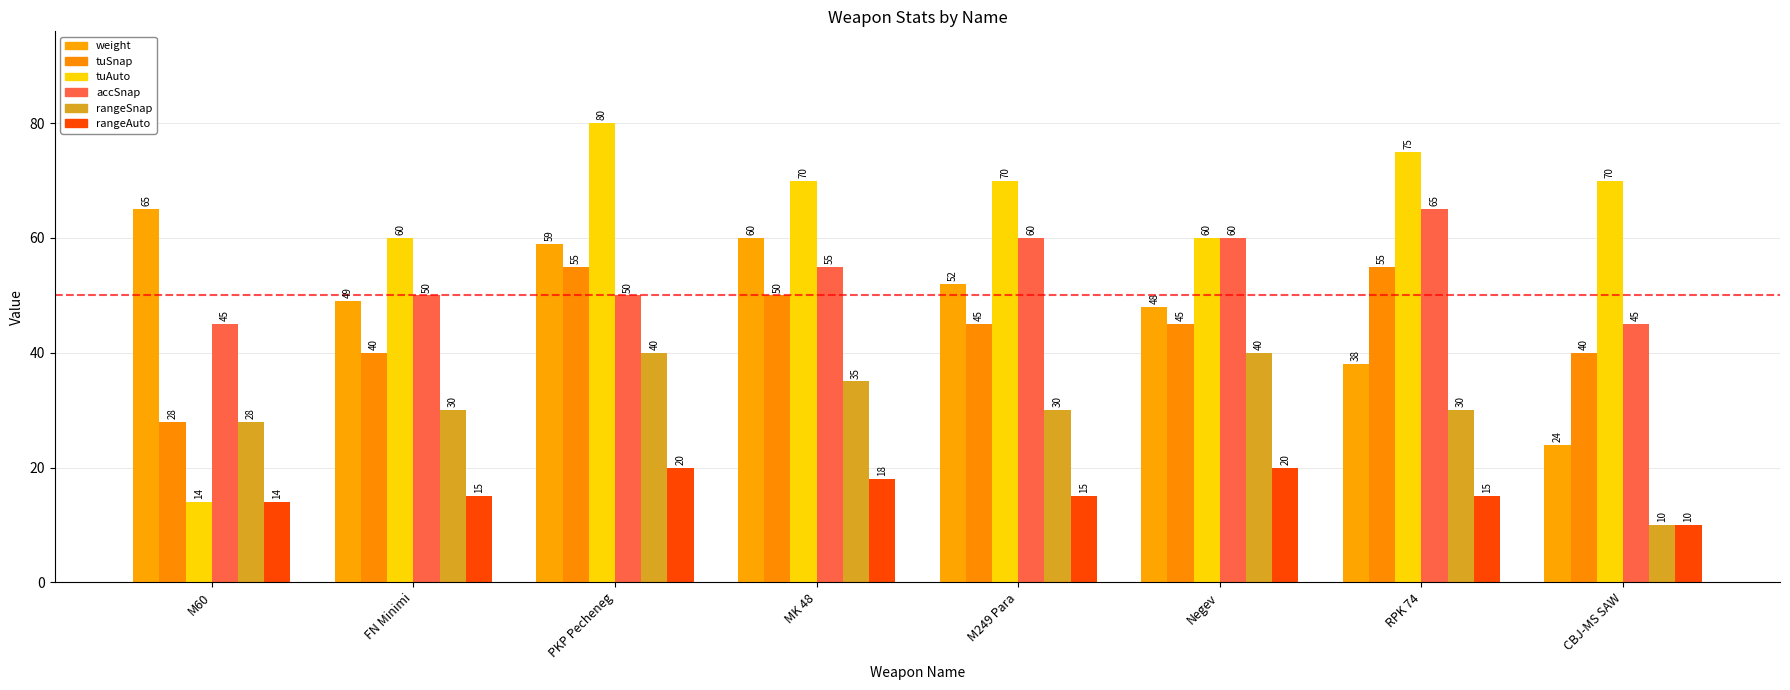

Does the chart contain any negative values?

No